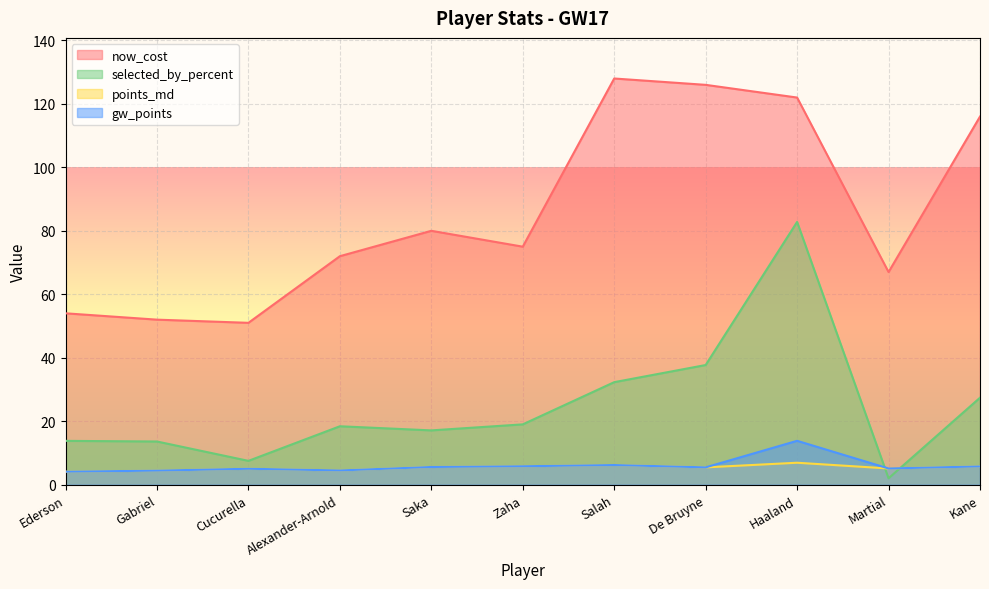

Between Gabriel and Zaha, which series saw the biggest shift?

now_cost